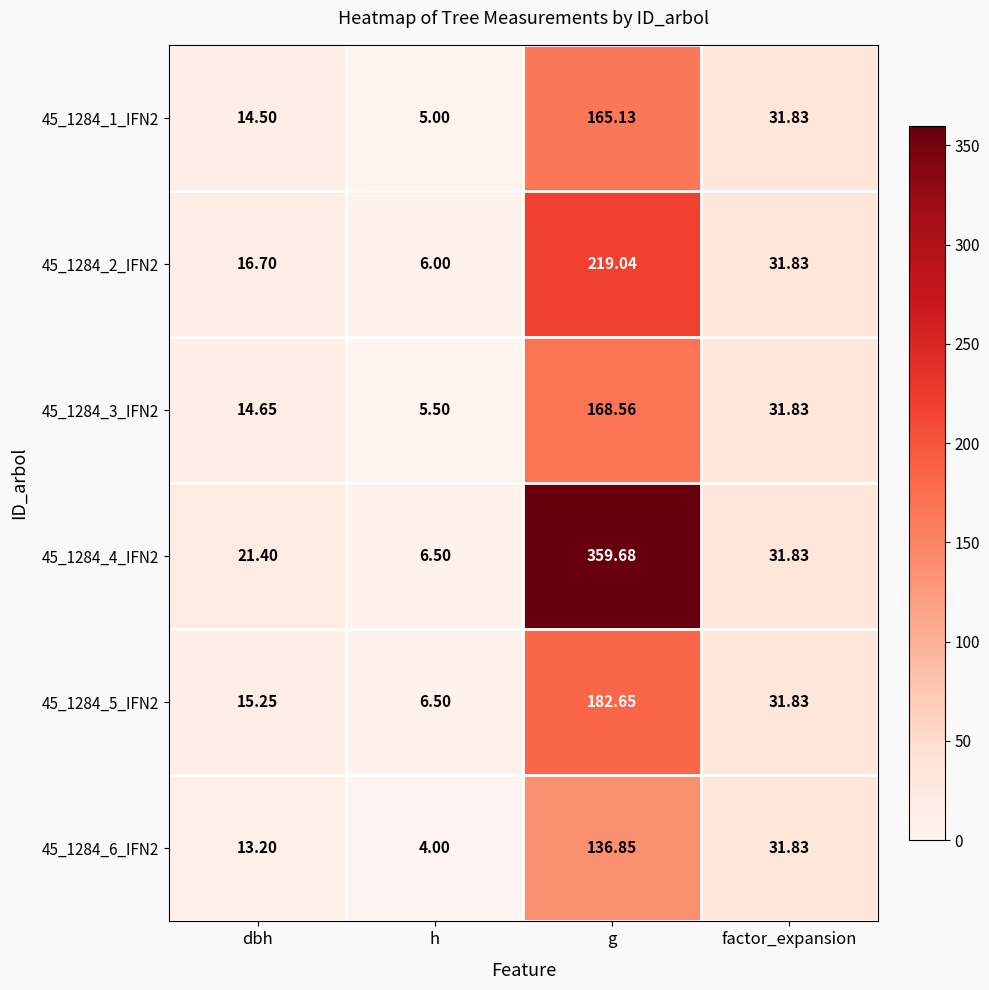

Which category has the lowest value across all series?

h